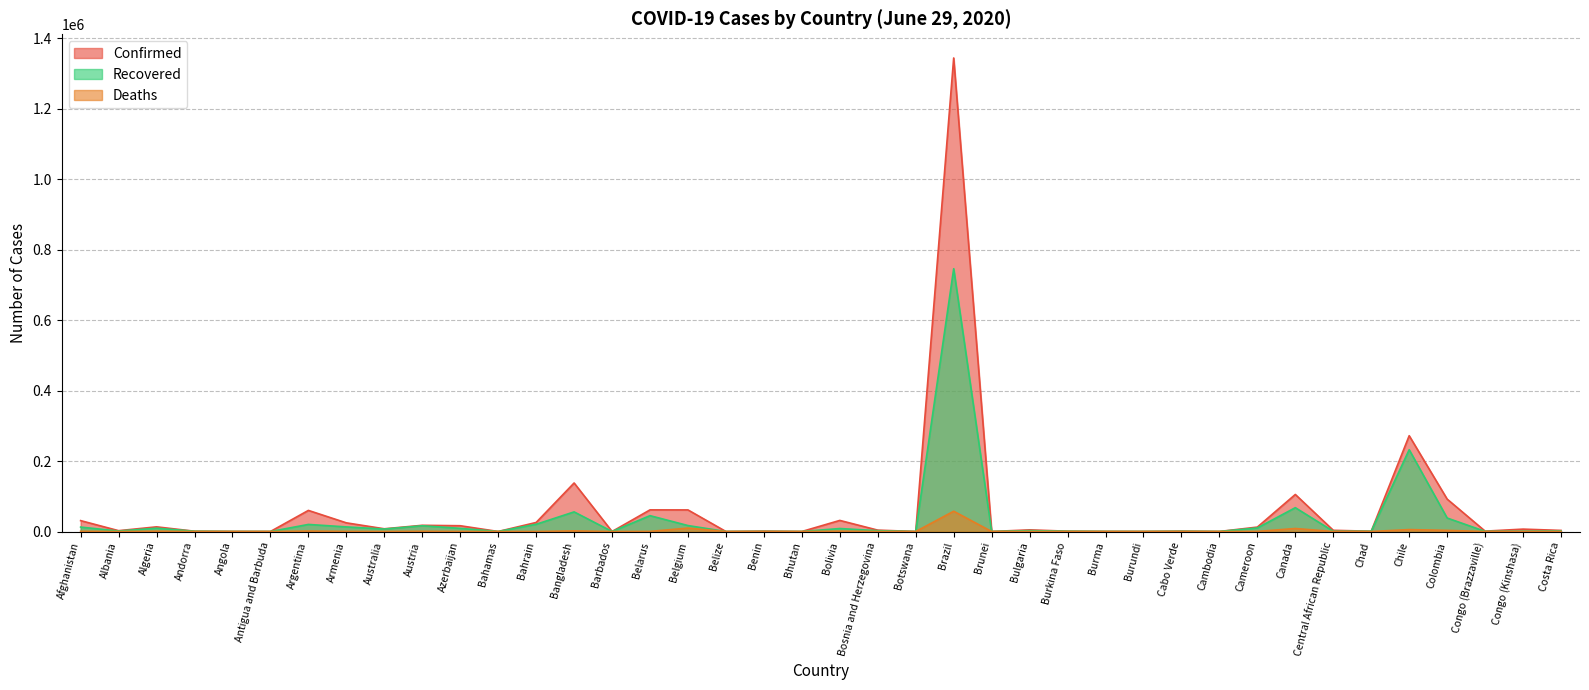

Reading left to right, what are all the values shown in this chart?

Confirmed: 30967	2402	13273	855	267	69	59933	24645	7764	17654	16424	104	25705	137787	97	61475	61295	24	1149	76	31524	3935	92	1344143	141	4691	959	299	170	1155	141	12592	105193	3429	866	271982	91995	1087	6827	3130
Recovered: 12604	1384	9371	799	81	22	20134	13116	7007	16401	9026	87	20517	55727	90	45027	16941	18	306	38	8517	2338	25	746018	138	2508	830	218	115	570	130	10100	67689	699	780	232210	38345	456	985	1366
Deaths: 721	55	897	52	11	3	1232	426	104	702	198	11	83	1738	7	383	9732	2	16	0	1014	178	1	57622	3	219	53	6	1	12	0	313	8582	45	74	5509	3256	37	157	15